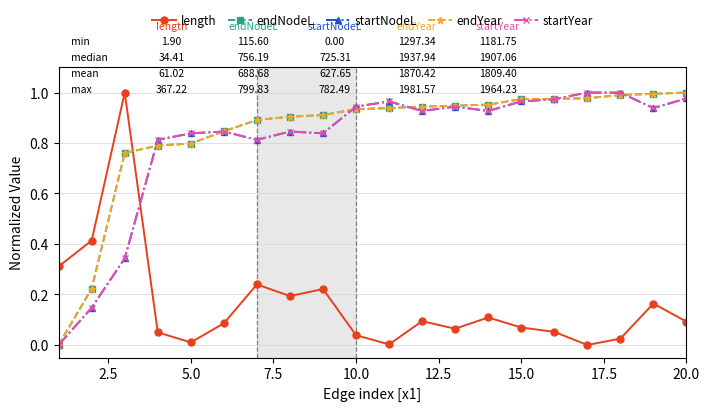

Does the chart display data point markers on the line(s)?

Yes